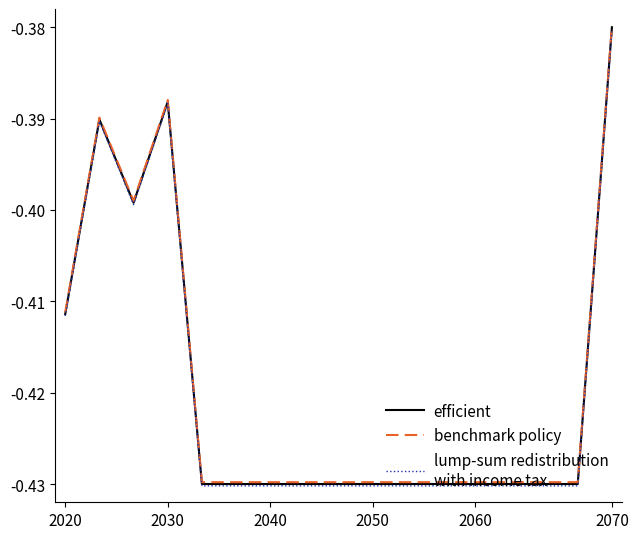

At which category is the sum across all series the highest?

2070